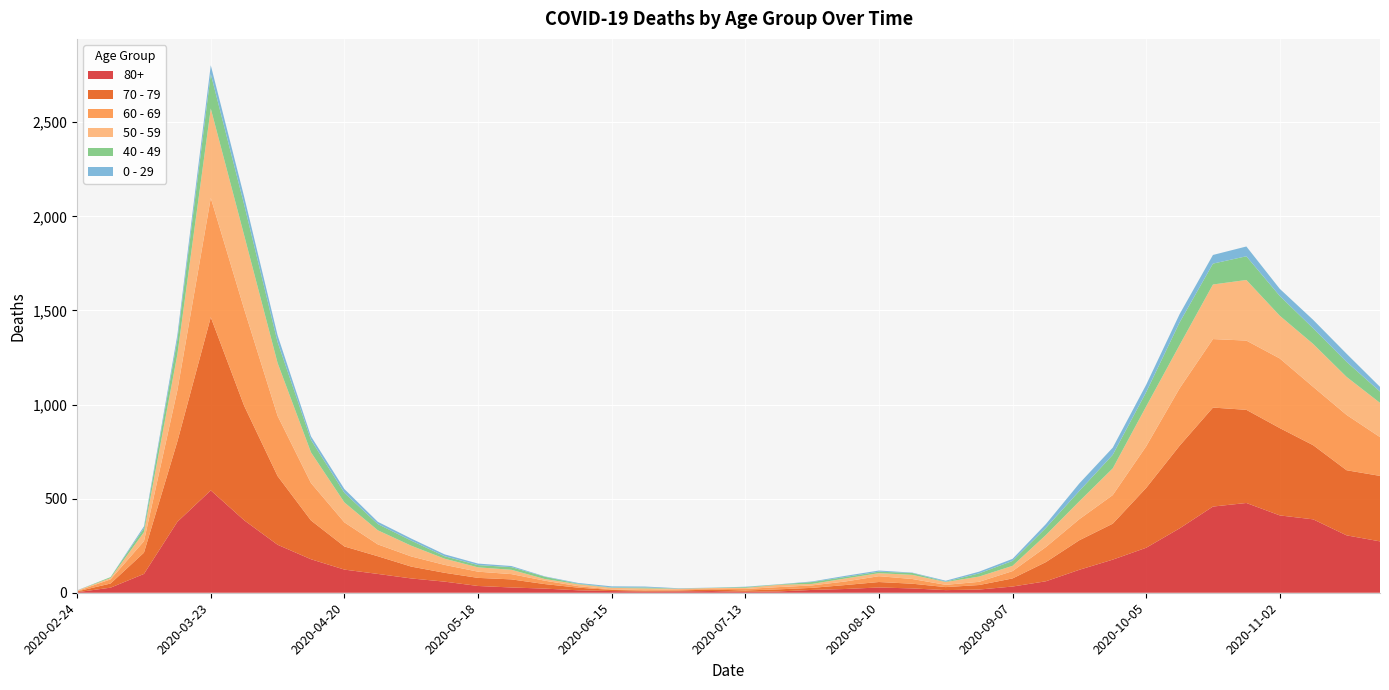

Reading left to right, extract all data points from this chart.

80+: 2020-02-24=3	2020-03-02=27	2020-03-09=100	2020-03-16=377	2020-03-23=544	2020-03-30=385	2020-04-06=255	2020-04-13=178	2020-04-20=123	2020-04-27=100	2020-05-04=76	2020-05-11=59	2020-05-18=36	2020-05-25=28	2020-06-01=22	2020-06-08=13	2020-06-15=9	2020-06-22=6	2020-06-29=7	2020-07-06=9	2020-07-13=5	2020-07-20=7	2020-07-27=15	2020-08-03=20	2020-08-10=28	2020-08-17=23	2020-08-24=14	2020-08-31=17	2020-09-07=33	2020-09-14=61	2020-09-21=122	2020-09-28=176	2020-10-05=239	2020-10-12=342	2020-10-19=458	2020-10-26=477	2020-11-02=411	2020-11-09=390	2020-11-16=305	2020-11-23=273
70 - 79: 2020-02-24=4	2020-03-02=22	2020-03-09=113	2020-03-16=427	2020-03-23=920	2020-03-30=608	2020-04-06=365	2020-04-13=206	2020-04-20=123	2020-04-27=94	2020-05-04=63	2020-05-11=47	2020-05-18=43	2020-05-25=43	2020-06-01=24	2020-06-08=14	2020-06-15=6	2020-06-22=5	2020-06-29=5	2020-07-06=8	2020-07-13=7	2020-07-20=11	2020-07-27=11	2020-08-03=21	2020-08-10=29	2020-08-17=25	2020-08-24=16	2020-08-31=24	2020-09-07=43	2020-09-14=102	2020-09-21=157	2020-09-28=191	2020-10-05=318	2020-10-12=439	2020-10-19=526	2020-10-26=495	2020-11-02=464	2020-11-09=394	2020-11-16=346	2020-11-23=348
60 - 69: 2020-02-24=2	2020-03-02=22	2020-03-09=61	2020-03-16=272	2020-03-23=634	2020-03-30=514	2020-04-06=320	2020-04-13=199	2020-04-20=128	2020-04-27=63	2020-05-04=54	2020-05-11=42	2020-05-18=33	2020-05-25=28	2020-06-01=18	2020-06-08=8	2020-06-15=3	2020-06-22=3	2020-06-29=6	2020-07-06=3	2020-07-13=8	2020-07-20=12	2020-07-27=13	2020-08-03=19	2020-08-10=31	2020-08-17=25	2020-08-24=12	2020-08-31=17	2020-09-07=39	2020-09-14=80	2020-09-21=112	2020-09-28=152	2020-10-05=221	2020-10-12=305	2020-10-19=364	2020-10-26=368	2020-11-02=370	2020-11-09=310	2020-11-16=294	2020-11-23=206
50 - 59: 2020-02-24=3	2020-03-02=7	2020-03-09=48	2020-03-16=190	2020-03-23=475	2020-03-30=392	2020-04-06=281	2020-04-13=163	2020-04-20=106	2020-04-27=75	2020-05-04=57	2020-05-11=33	2020-05-18=23	2020-05-25=23	2020-06-01=9	2020-06-08=10	2020-06-15=8	2020-06-22=9	2020-06-29=3	2020-07-06=5	2020-07-13=6	2020-07-20=12	2020-07-27=8	2020-08-03=16	2020-08-10=16	2020-08-17=22	2020-08-24=15	2020-08-31=28	2020-09-07=28	2020-09-14=64	2020-09-21=95	2020-09-28=142	2020-10-05=212	2020-10-12=230	2020-10-19=290	2020-10-26=322	2020-11-02=227	2020-11-09=228	2020-11-16=202	2020-11-23=182
40 - 49: 2020-02-24=0	2020-03-02=5	2020-03-09=21	2020-03-16=79	2020-03-23=183	2020-03-30=163	2020-04-06=111	2020-04-13=66	2020-04-20=51	2020-04-27=33	2020-05-04=27	2020-05-11=13	2020-05-18=12	2020-05-25=14	2020-06-01=12	2020-06-08=3	2020-06-15=2	2020-06-22=5	2020-06-29=1	2020-07-06=1	2020-07-13=4	2020-07-20=2	2020-07-27=10	2020-08-03=8	2020-08-10=8	2020-08-17=10	2020-08-24=2	2020-08-31=17	2020-09-07=26	2020-09-14=38	2020-09-21=55	2020-09-28=72	2020-10-05=76	2020-10-12=120	2020-10-19=111	2020-10-26=126	2020-11-02=105	2020-11-09=83	2020-11-16=80	2020-11-23=60
0 - 29: 2020-02-24=1	2020-03-02=0	2020-03-09=10	2020-03-16=25	2020-03-23=47	2020-03-30=42	2020-04-06=36	2020-04-13=19	2020-04-20=20	2020-04-27=12	2020-05-04=11	2020-05-11=10	2020-05-18=8	2020-05-25=6	2020-06-01=2	2020-06-08=4	2020-06-15=6	2020-06-22=5	2020-06-29=2	2020-07-06=1	2020-07-13=2	2020-07-20=1	2020-07-27=3	2020-08-03=6	2020-08-10=6	2020-08-17=2	2020-08-24=5	2020-08-31=9	2020-09-07=11	2020-09-14=20	2020-09-21=40	2020-09-28=38	2020-10-05=39	2020-10-12=44	2020-10-19=46	2020-10-26=52	2020-11-02=38	2020-11-09=45	2020-11-16=43	2020-11-23=25